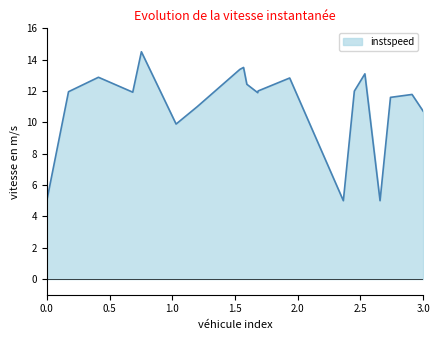

What is the difference between the maximum and minimum values?

9.5